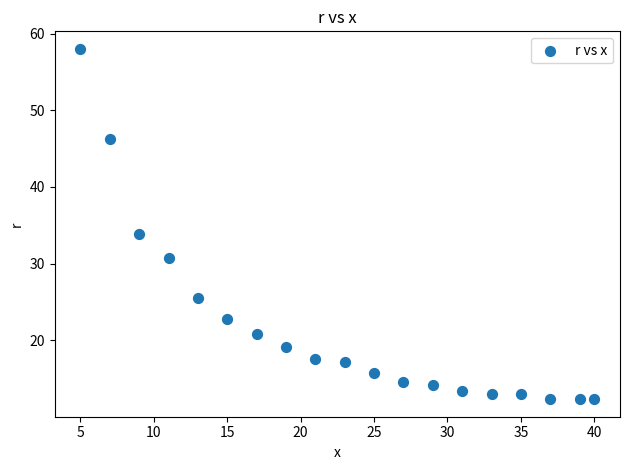

What is the range of X values (max minus min)?

35.0